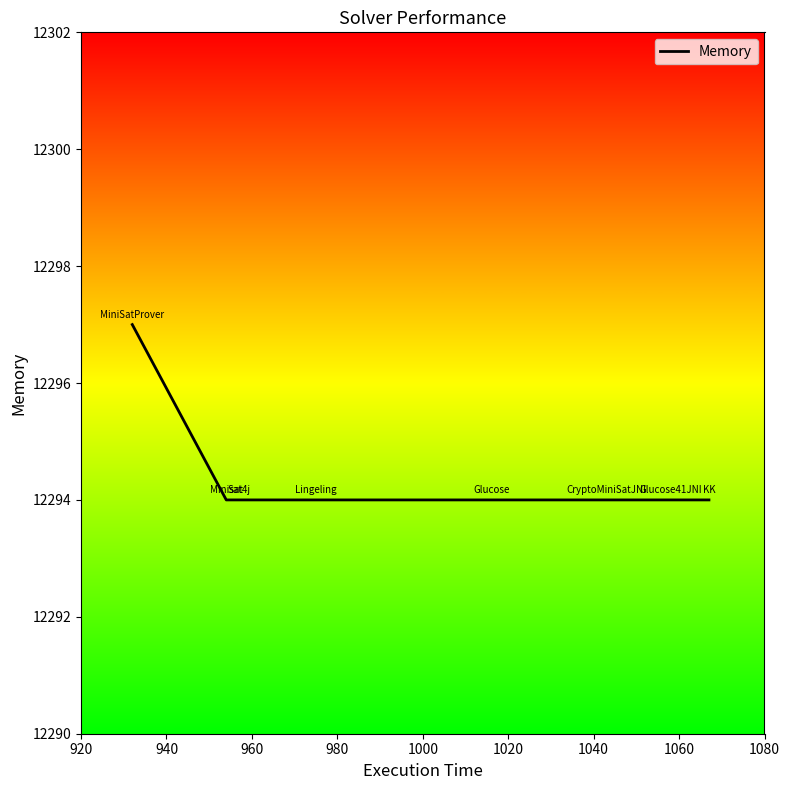

What is the maximum value shown in the chart?

12297